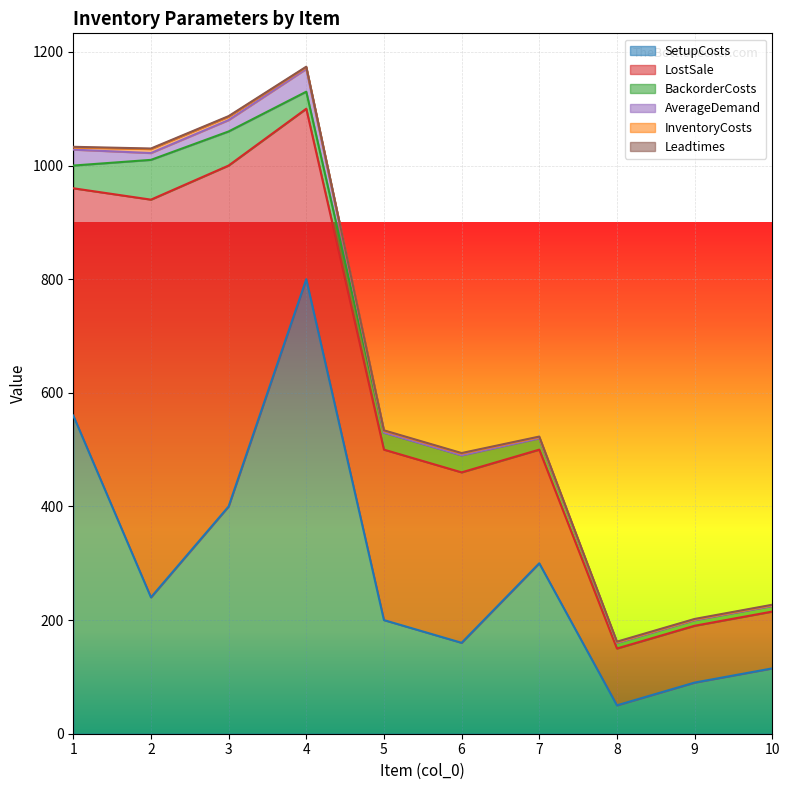

What is the difference between the maximum and minimum values in the LostSale series?

600